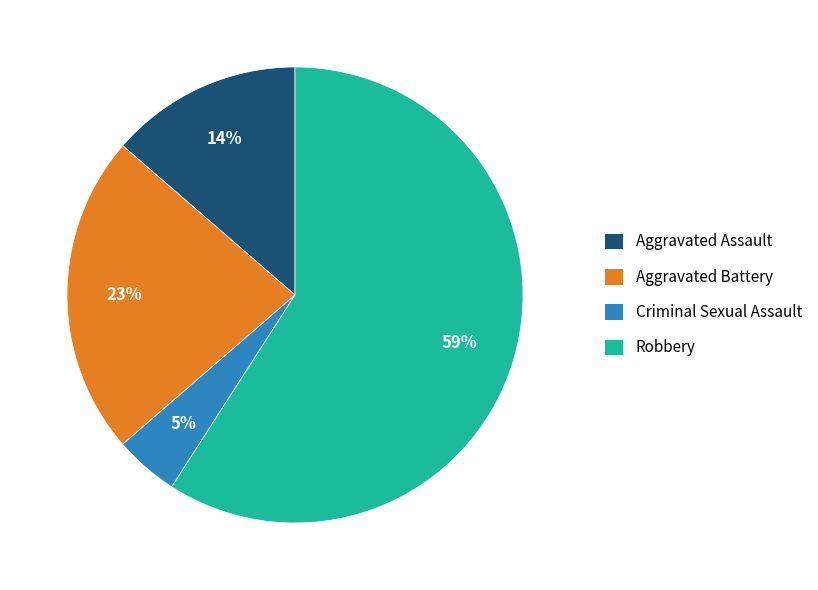

Which has a higher value, Robbery or Aggravated Battery?

Robbery